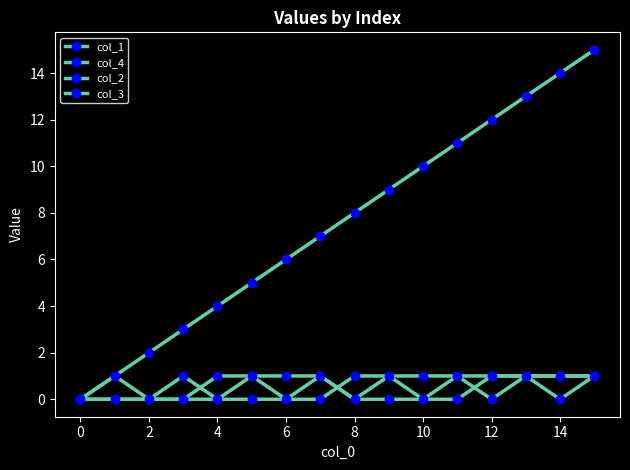

True or false: col_4 and col_1 cross at least once.

False